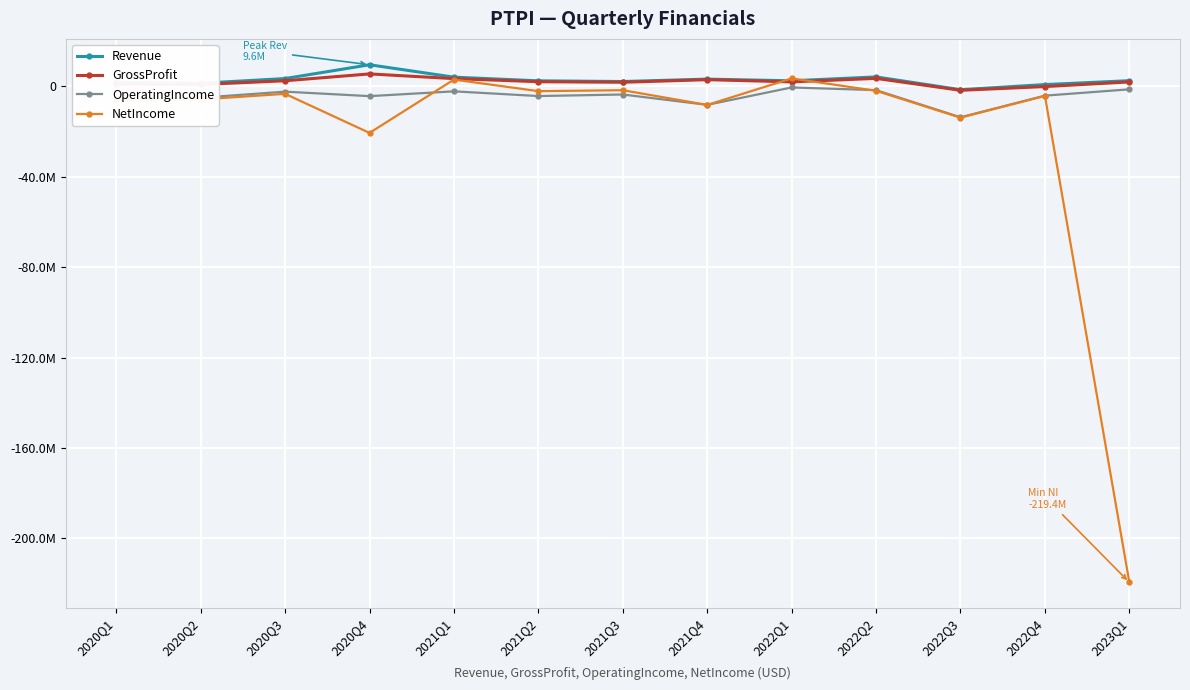

What is the maximum value for NetIncome?

3522691